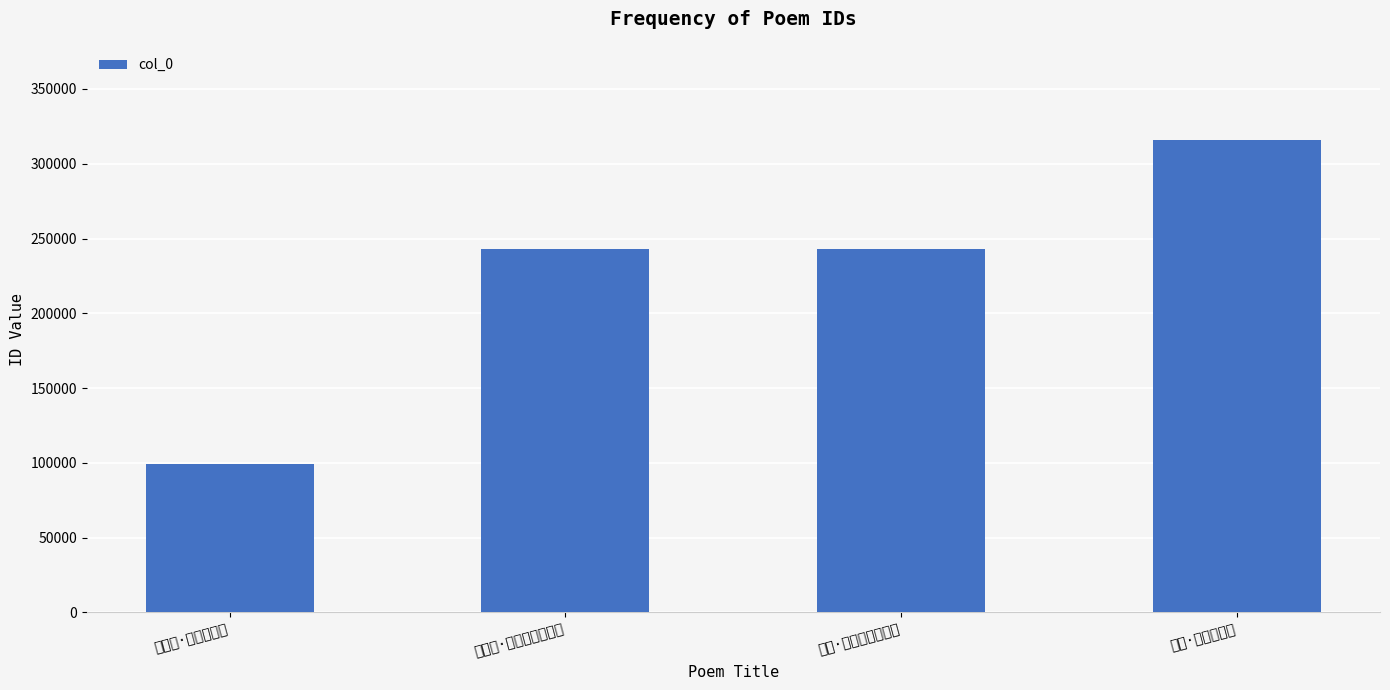

How many distinct data groups are displayed?

1